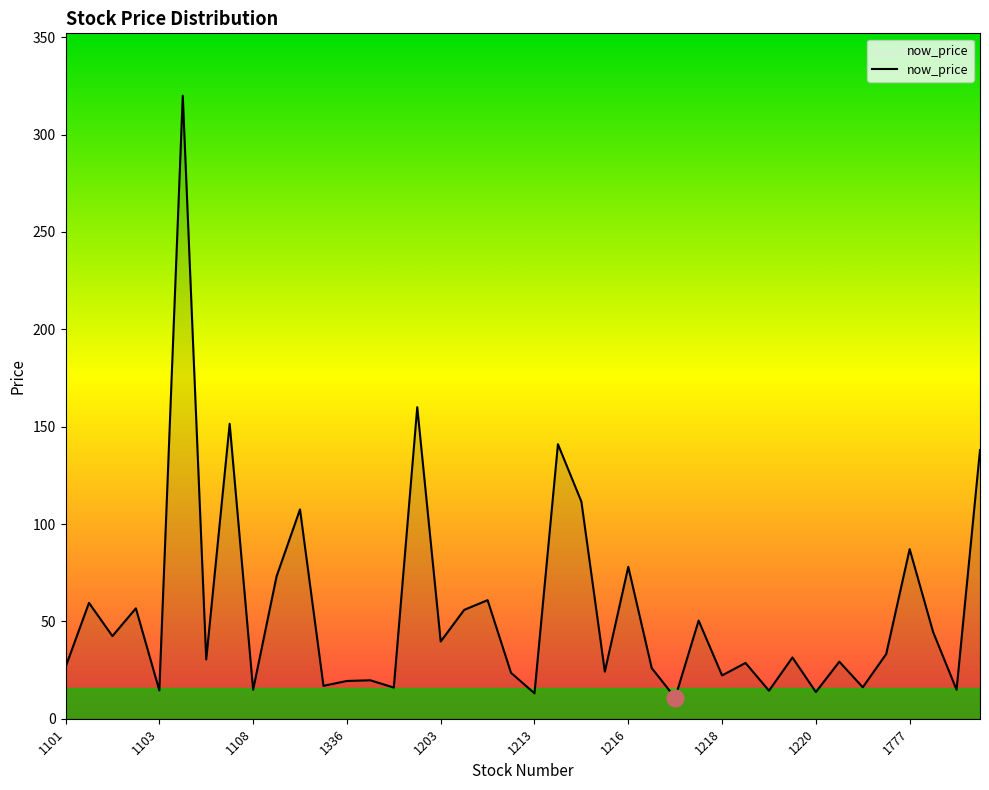

What is the difference between the maximum and minimum values?

309.2